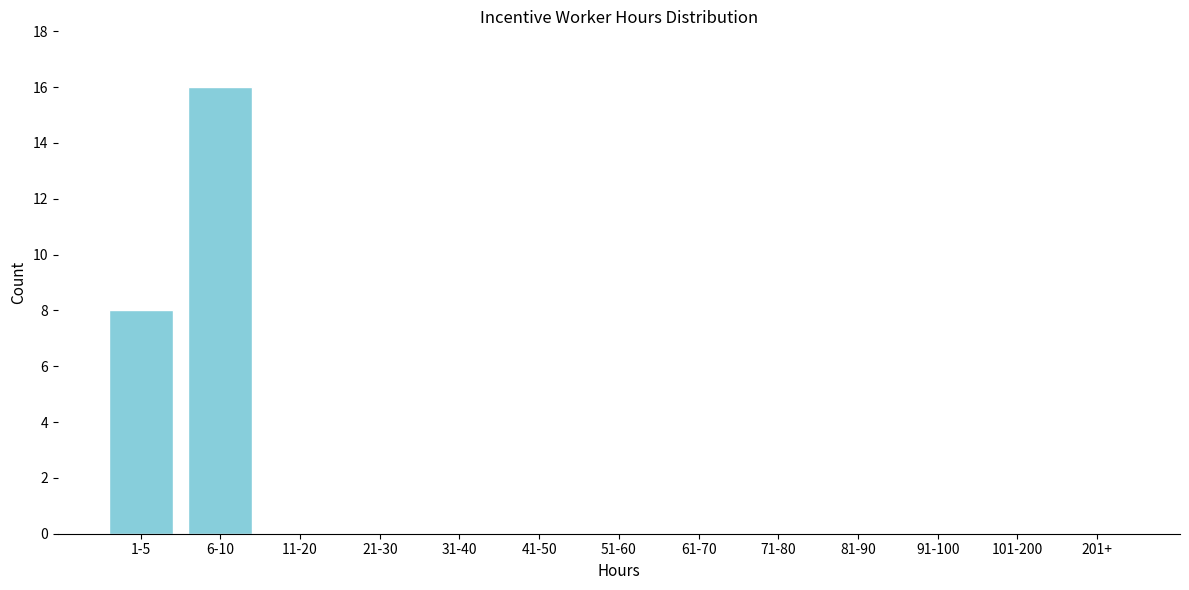

Reading left to right, list all the values displayed in this chart.

1-5=8	6-10=16	11-20=0	21-30=0	31-40=0	41-50=0	51-60=0	61-70=0	71-80=0	81-90=0	91-100=0	101-200=0	201+=0